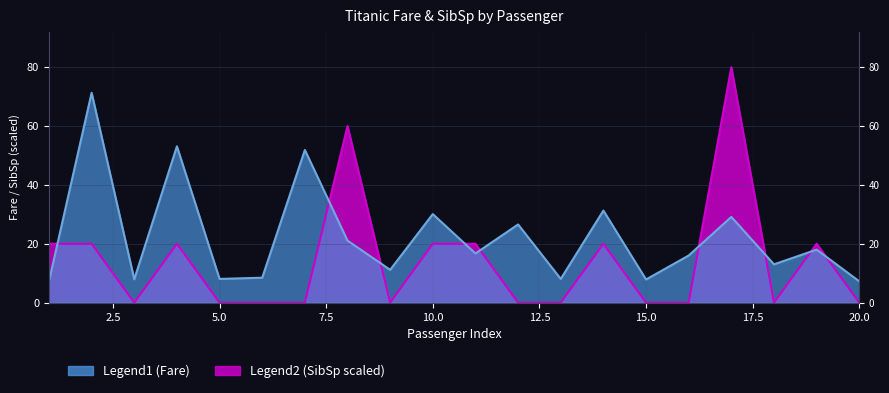

At which label is SibSp closest to 40?

1